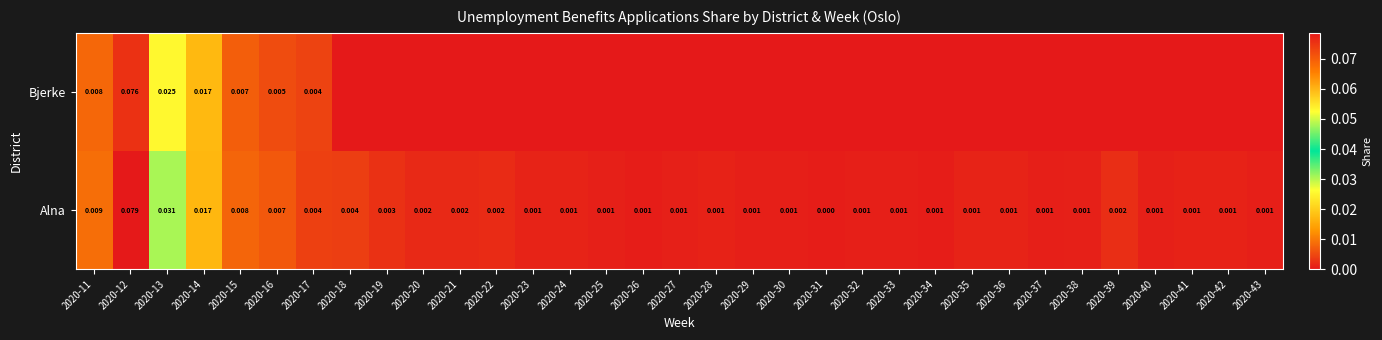

Is it true that Alna equals 0.0 at 2020-43?

False